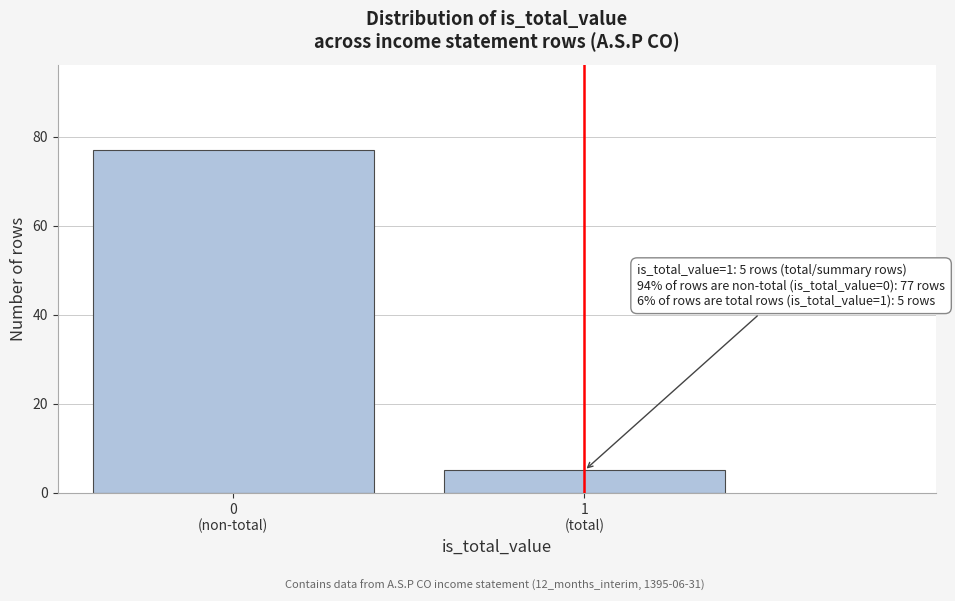

Reading right to left, extract all data points from this chart.

5	77